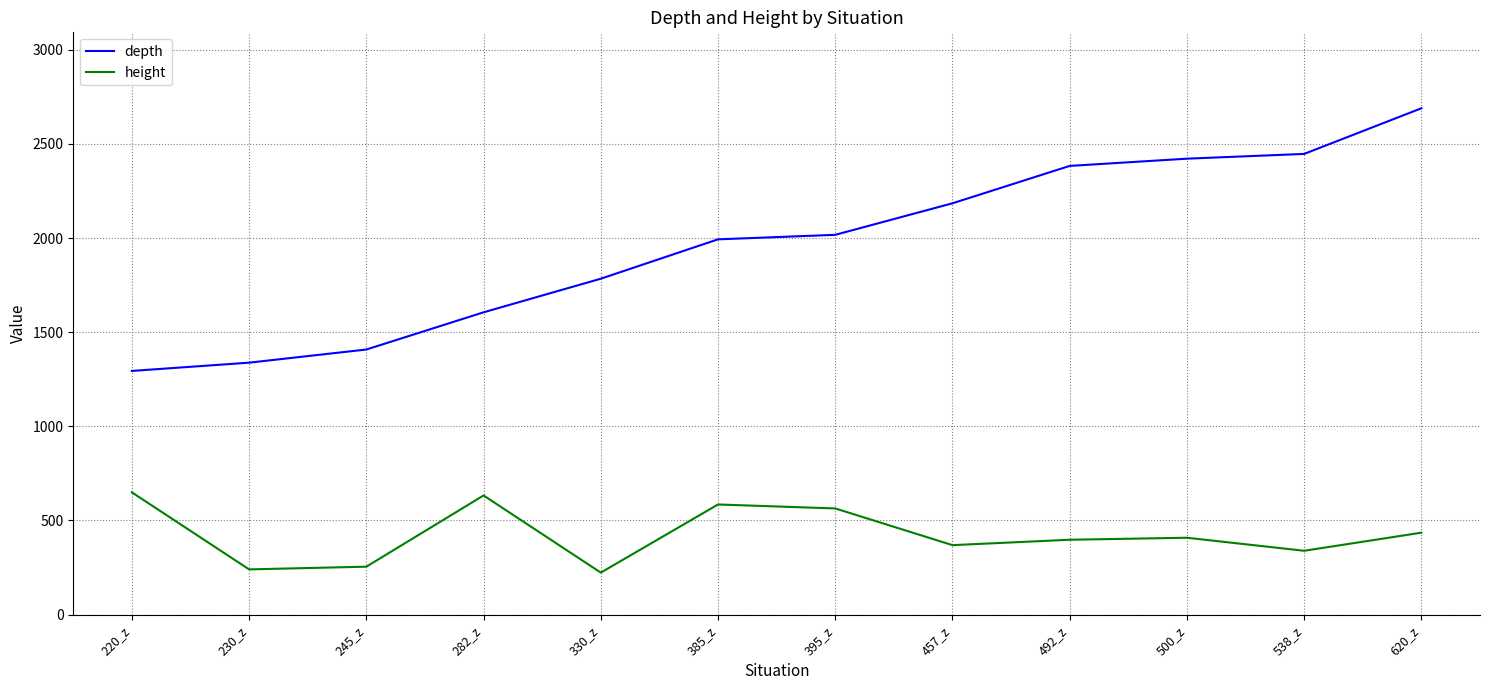

What is the total value across all series at 245_z?

1662.1